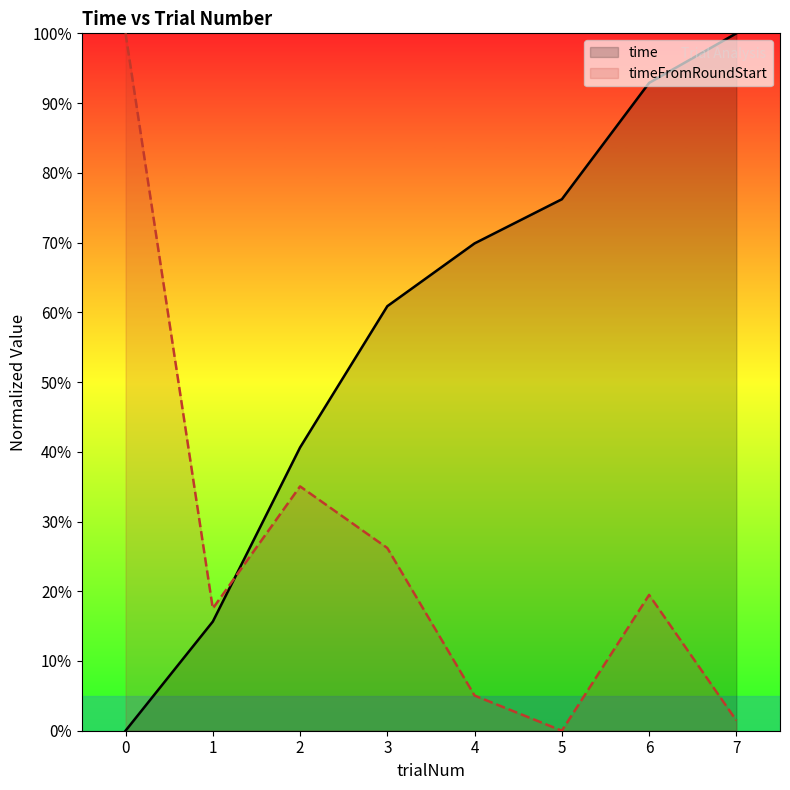

True or false: time has a value of 15.6 at 1.

True